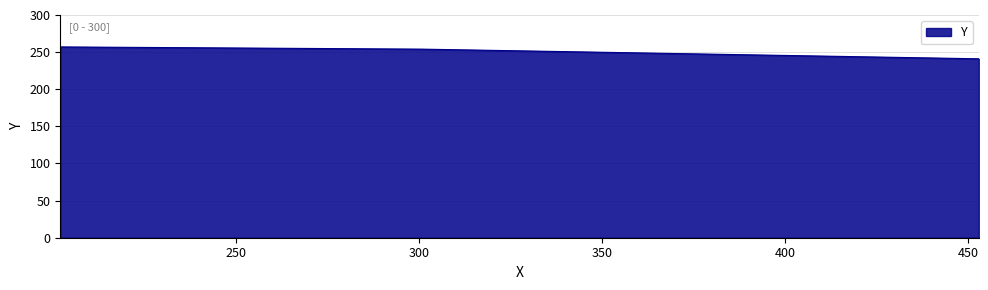

What is the smallest value displayed?

241